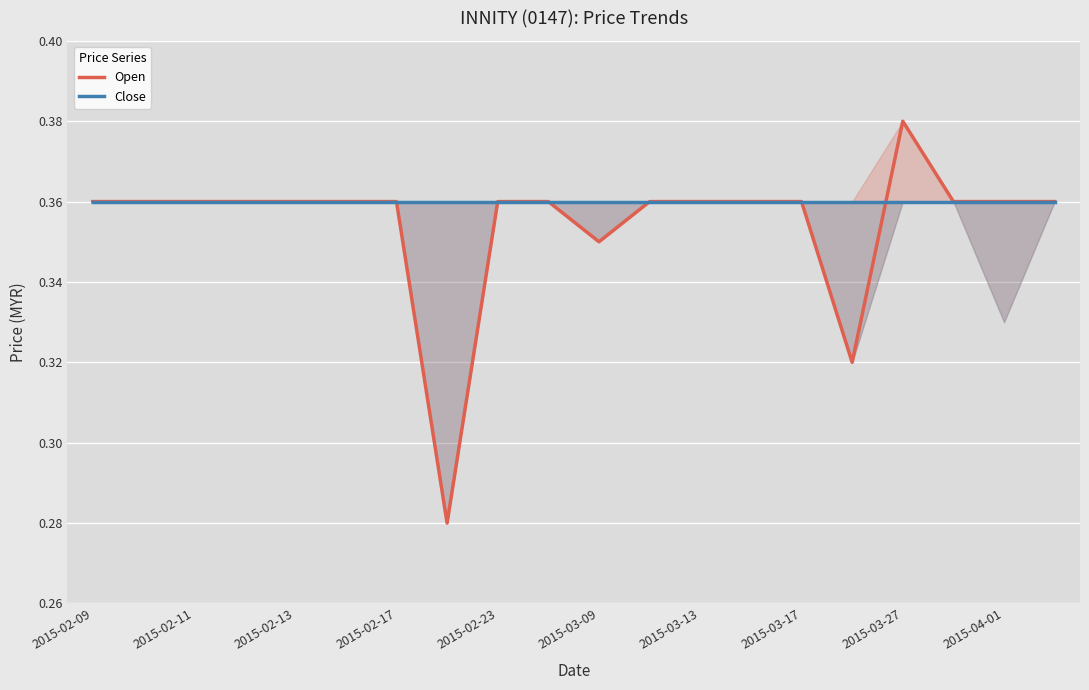

Is it true that Close equals 0.2 at 2015-03-09?

False